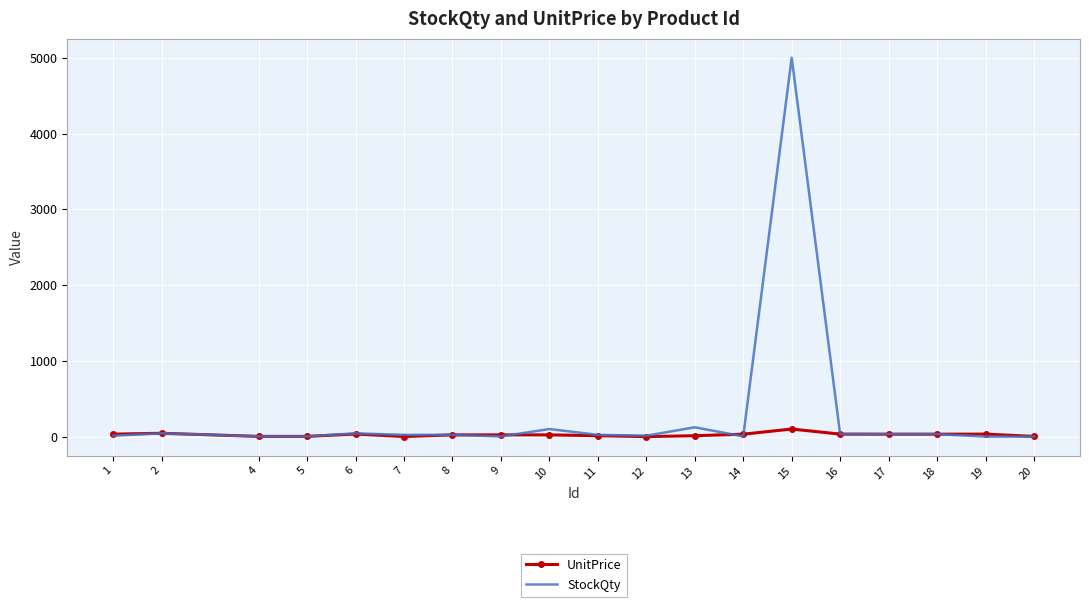

The UnitPrice series shows 33 at 19. True or false?

True